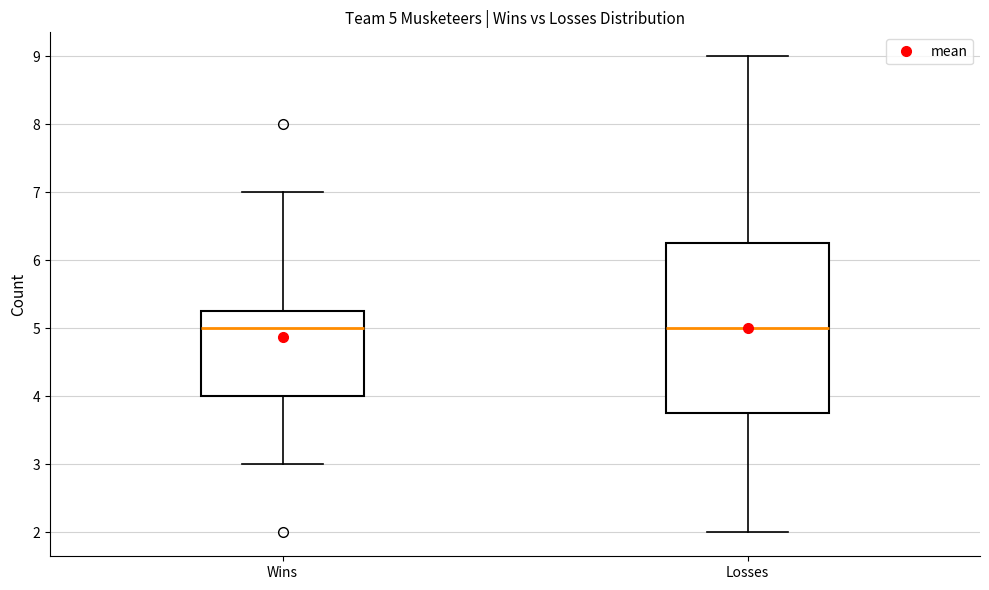

Comparing the boxes themselves (not the whiskers), which one is the tallest?

Losses